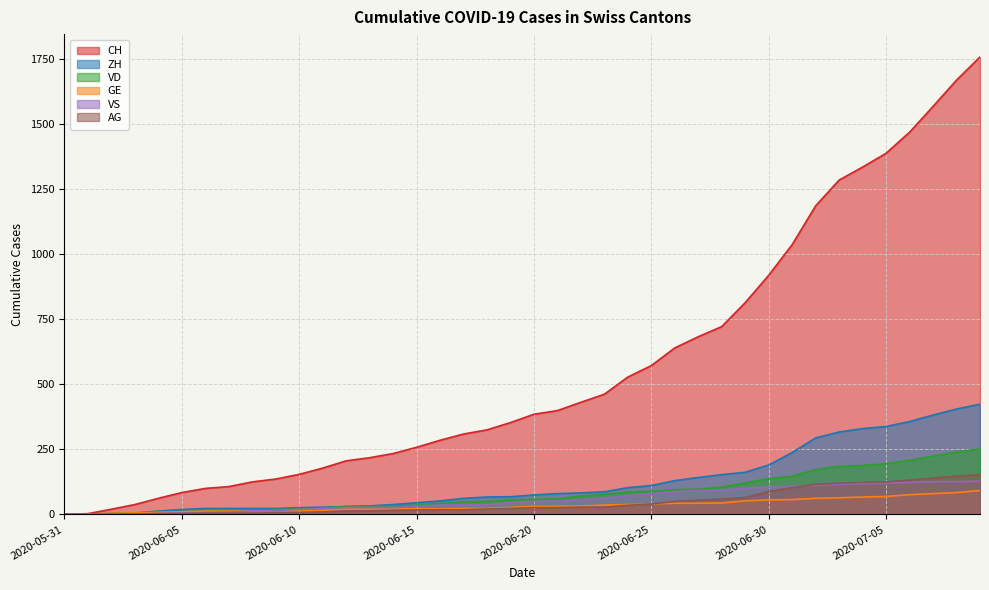

Reading right to left, transcribe all the data shown in this chart.

CH: 2020-07-09=1758	2020-07-08=1669	2020-07-07=1568	2020-07-06=1469	2020-07-05=1388	2020-07-04=1335	2020-07-03=1285	2020-07-02=1186	2020-07-01=1037	2020-06-30=919	2020-06-29=814	2020-06-28=722	2020-06-27=683	2020-06-26=640	2020-06-25=572	2020-06-24=528	2020-06-23=462	2020-06-22=431	2020-06-21=399	2020-06-20=385	2020-06-19=353	2020-06-18=325	2020-06-17=309	2020-06-16=285	2020-06-15=258	2020-06-14=234	2020-06-13=218	2020-06-12=206	2020-06-11=178	2020-06-10=154	2020-06-09=136	2020-06-08=125	2020-06-07=107	2020-06-06=100	2020-06-05=84	2020-06-04=62	2020-06-03=38	2020-06-02=20	2020-06-01=3	2020-05-31=0
ZH: 2020-07-09=424	2020-07-08=405	2020-07-07=382	2020-07-06=357	2020-07-05=338	2020-07-04=330	2020-07-03=317	2020-07-02=294	2020-07-01=238	2020-06-30=190	2020-06-29=162	2020-06-28=153	2020-06-27=142	2020-06-26=130	2020-06-25=111	2020-06-24=103	2020-06-23=87	2020-06-22=83	2020-06-21=80	2020-06-20=75	2020-06-19=68	2020-06-18=67	2020-06-17=62	2020-06-16=52	2020-06-15=45	2020-06-14=38	2020-06-13=33	2020-06-12=30	2020-06-11=28	2020-06-10=26	2020-06-09=23	2020-06-08=23	2020-06-07=23	2020-06-06=23	2020-06-05=19	2020-06-04=13	2020-06-03=5	2020-06-02=2	2020-06-01=0	2020-05-31=0
VD: 2020-07-09=252	2020-07-08=240	2020-07-07=224	2020-07-06=208	2020-07-05=195	2020-07-04=188	2020-07-03=185	2020-07-02=172	2020-07-01=147	2020-06-30=138	2020-06-29=121	2020-06-28=105	2020-06-27=97	2020-06-26=95	2020-06-25=89	2020-06-24=86	2020-06-23=77	2020-06-22=71	2020-06-21=60	2020-06-20=58	2020-06-19=56	2020-06-18=50	2020-06-17=48	2020-06-16=43	2020-06-15=35	2020-06-14=32	2020-06-13=31	2020-06-12=31	2020-06-11=24	2020-06-10=20	2020-06-09=19	2020-06-08=16	2020-06-07=15	2020-06-06=13	2020-06-05=11	2020-06-04=9	2020-06-03=6	2020-06-02=4	2020-06-01=0	2020-05-31=0
GE: 2020-07-09=92	2020-07-08=84	2020-07-07=80	2020-07-06=76	2020-07-05=69	2020-07-04=67	2020-07-03=64	2020-07-02=62	2020-07-01=57	2020-06-30=56	2020-06-29=52	2020-06-28=44	2020-06-27=43	2020-06-26=43	2020-06-25=40	2020-06-24=38	2020-06-23=36	2020-06-22=32	2020-06-21=31	2020-06-20=31	2020-06-19=27	2020-06-18=23	2020-06-17=23	2020-06-16=22	2020-06-15=22	2020-06-14=20	2020-06-13=20	2020-06-12=20	2020-06-11=16	2020-06-10=16	2020-06-09=14	2020-06-08=14	2020-06-07=13	2020-06-06=13	2020-06-05=10	2020-06-04=8	2020-06-03=6	2020-06-02=4	2020-06-01=1	2020-05-31=0
VS: 2020-07-09=128	2020-07-08=126	2020-07-07=126	2020-07-06=123	2020-07-05=120	2020-07-04=118	2020-07-03=116	2020-07-02=112	2020-07-01=108	2020-06-30=105	2020-06-29=101	2020-06-28=93	2020-06-27=92	2020-06-26=88	2020-06-25=80	2020-06-24=72	2020-06-23=62	2020-06-22=56	2020-06-21=52	2020-06-20=50	2020-06-19=46	2020-06-18=38	2020-06-17=37	2020-06-16=36	2020-06-15=32	2020-06-14=27	2020-06-13=27	2020-06-12=27	2020-06-11=23	2020-06-10=19	2020-06-09=15	2020-06-08=14	2020-06-07=9	2020-06-06=7	2020-06-05=6	2020-06-04=4	2020-06-03=2	2020-06-02=2	2020-06-01=1	2020-05-31=0
AG: 2020-07-09=153	2020-07-08=147	2020-07-07=140	2020-07-06=132	2020-07-05=125	2020-07-04=123	2020-07-03=120	2020-07-02=116	2020-07-01=103	2020-06-30=88	2020-06-29=65	2020-06-28=59	2020-06-27=55	2020-06-26=50	2020-06-25=40	2020-06-24=35	2020-06-23=28	2020-06-22=28	2020-06-21=26	2020-06-20=26	2020-06-19=23	2020-06-18=21	2020-06-17=18	2020-06-16=18	2020-06-15=17	2020-06-14=16	2020-06-13=14	2020-06-12=13	2020-06-11=10	2020-06-10=7	2020-06-09=7	2020-06-08=5	2020-06-07=5	2020-06-06=5	2020-06-05=3	2020-06-04=3	2020-06-03=1	2020-06-02=0	2020-06-01=0	2020-05-31=0